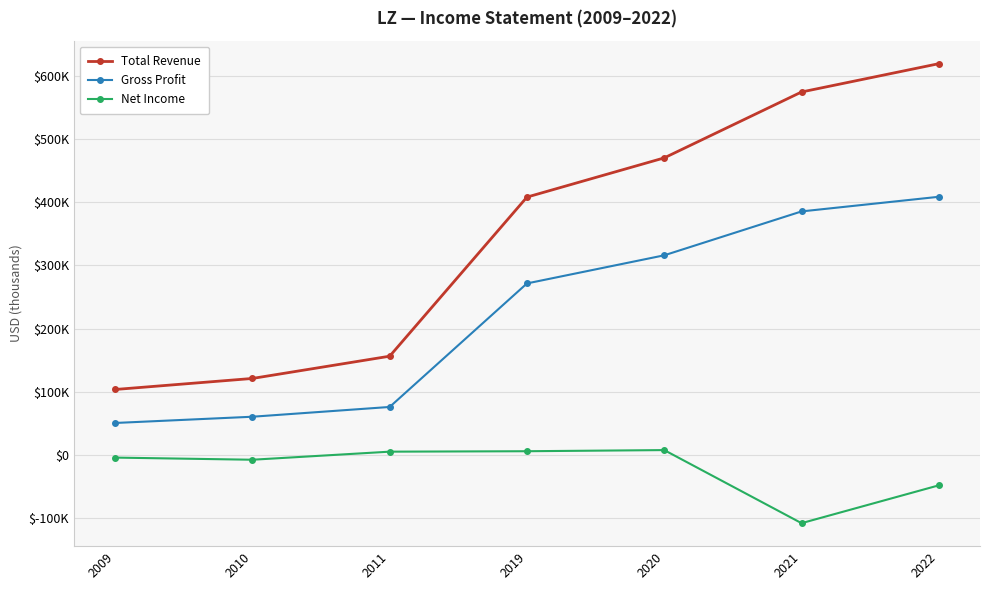

Does the chart have visible grid lines?

Yes